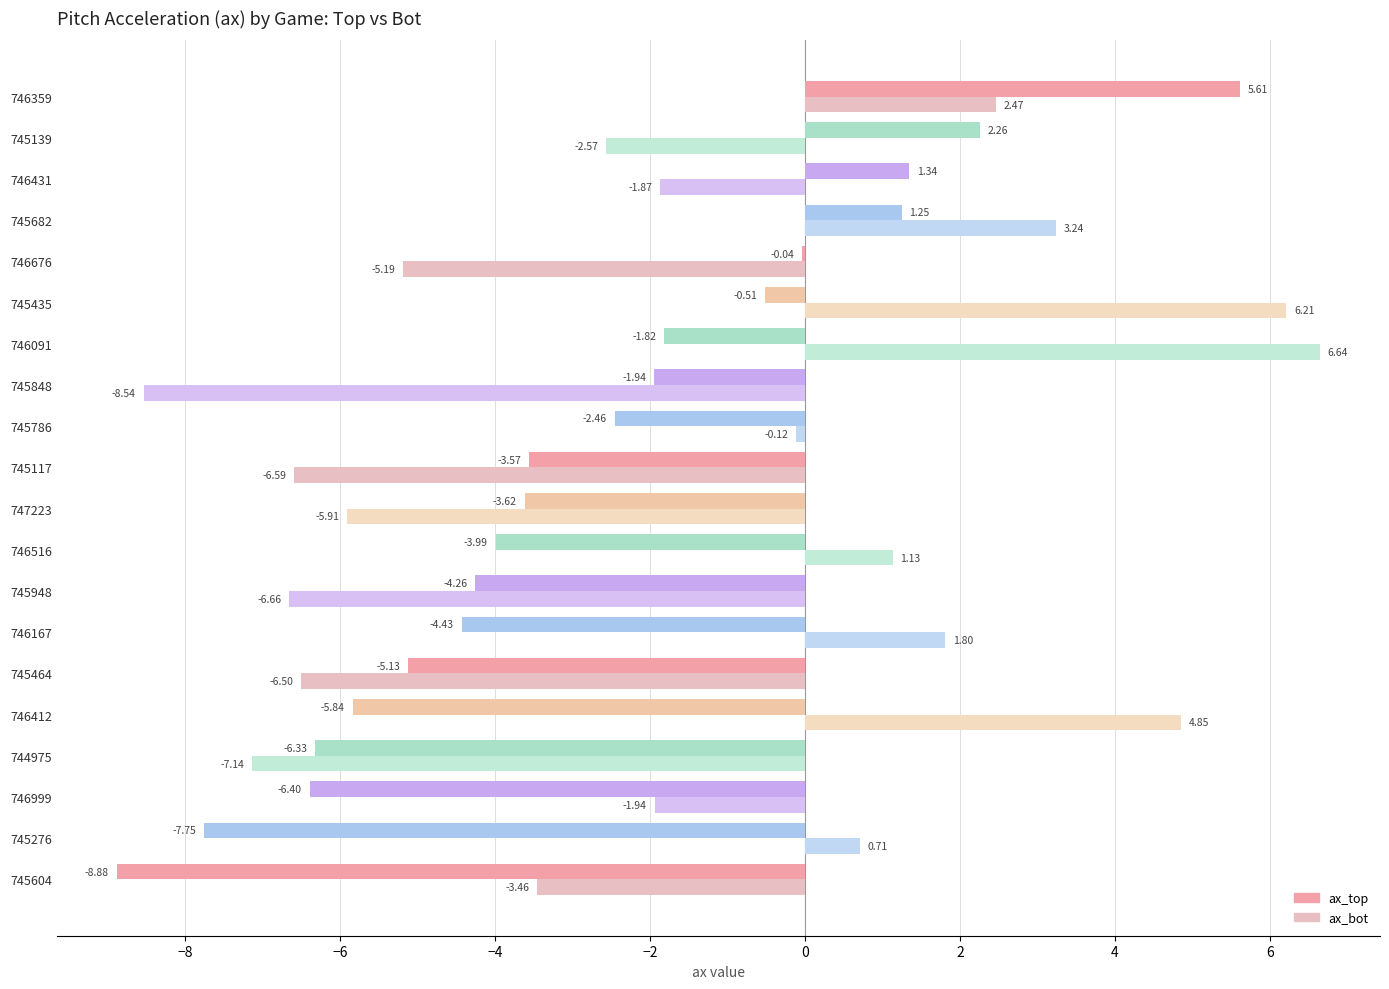

What is the sum of the ax_bot values at 746412 and 746676?

-0.3